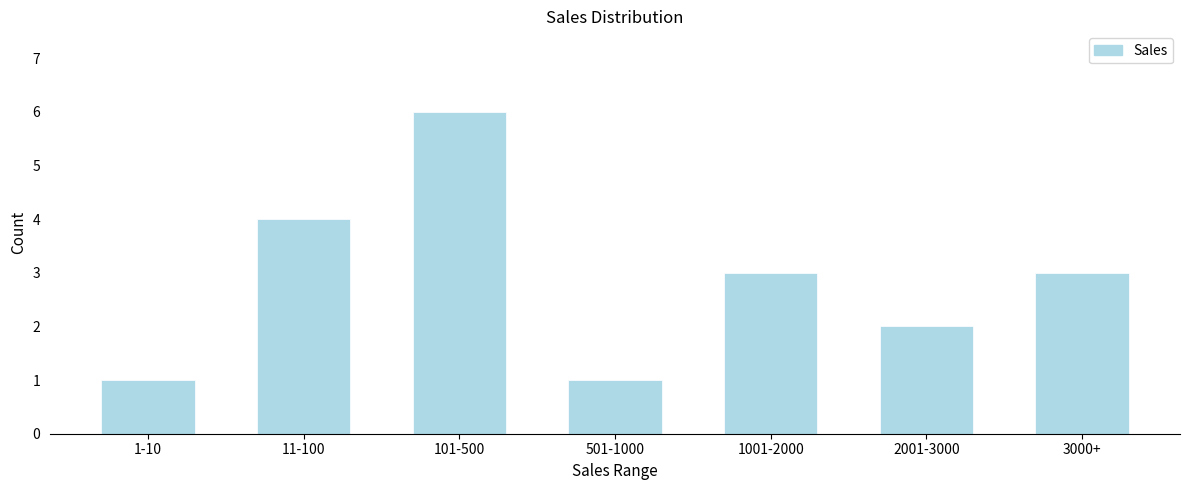

Reading left to right, list all the values displayed in this chart.

1-10=1	11-100=4	101-500=6	501-1000=1	1001-2000=3	2001-3000=2	3000+=3